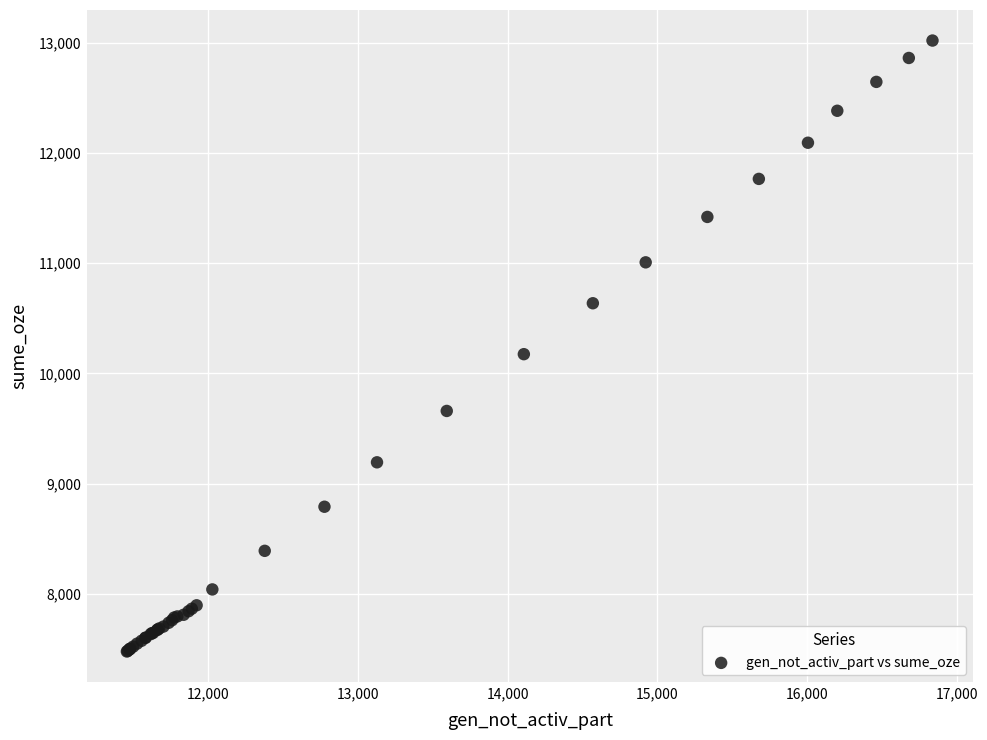

What Y value in the scatter plot is closest to 10249?

10175